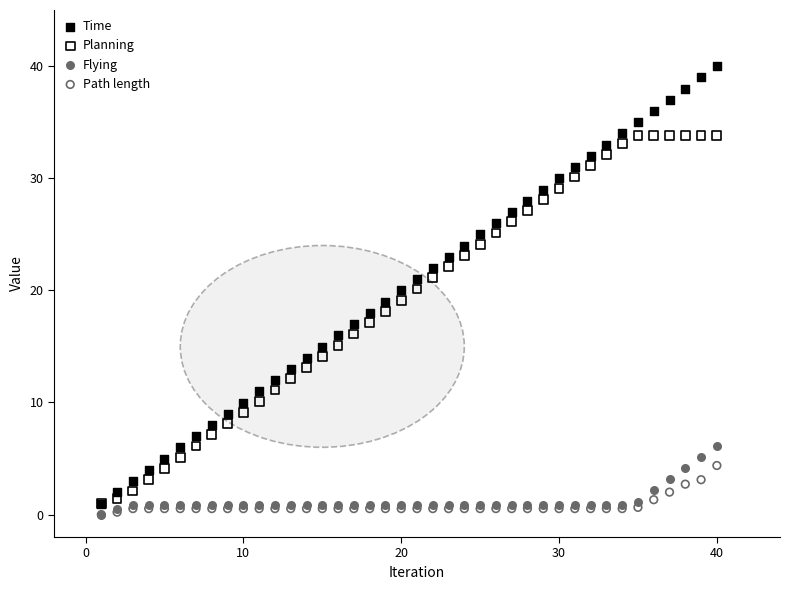

Which series reaches the maximum Y coordinate?

Time